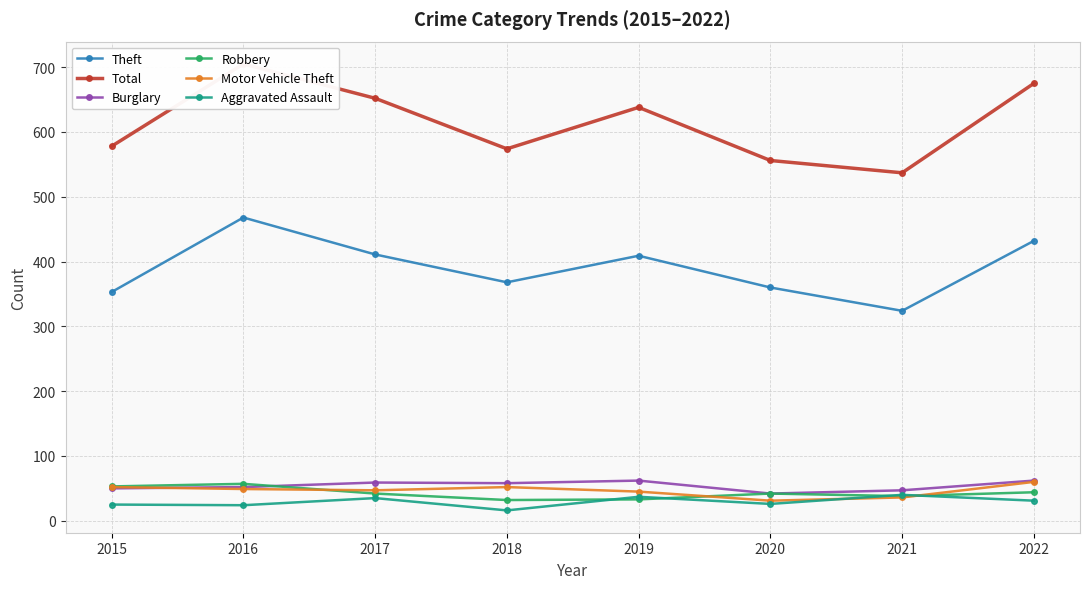

Is the value of Burglary at 2021 greater than the value of Motor Vehicle Theft at 2015?

No